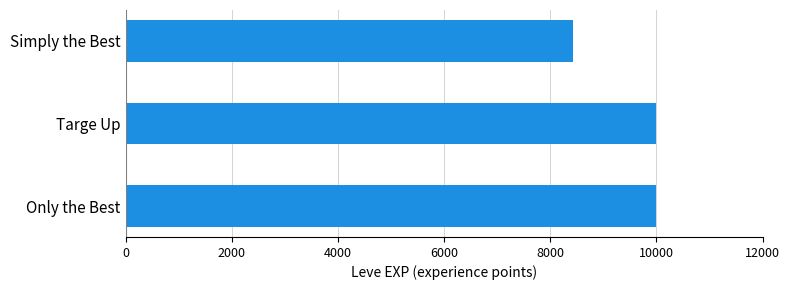

What is the change in value from Targe Up to Simply the Best?

-1560